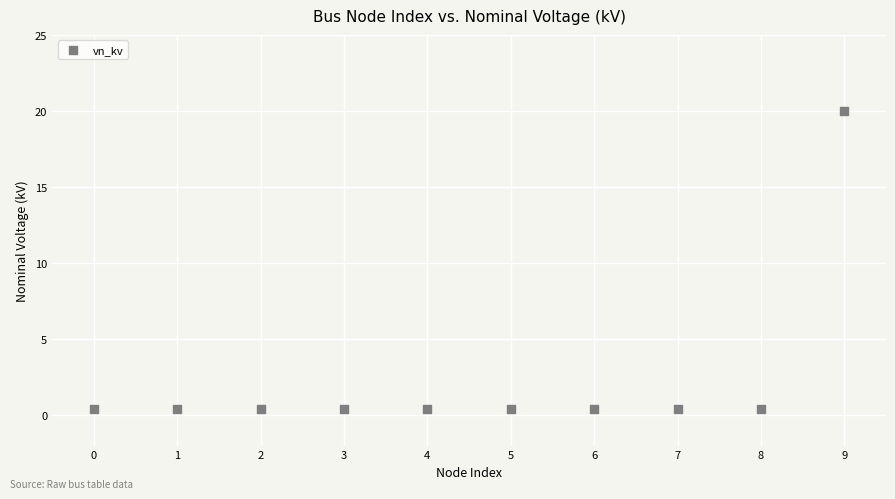

What is the range of Y values (max minus min)?

19.6